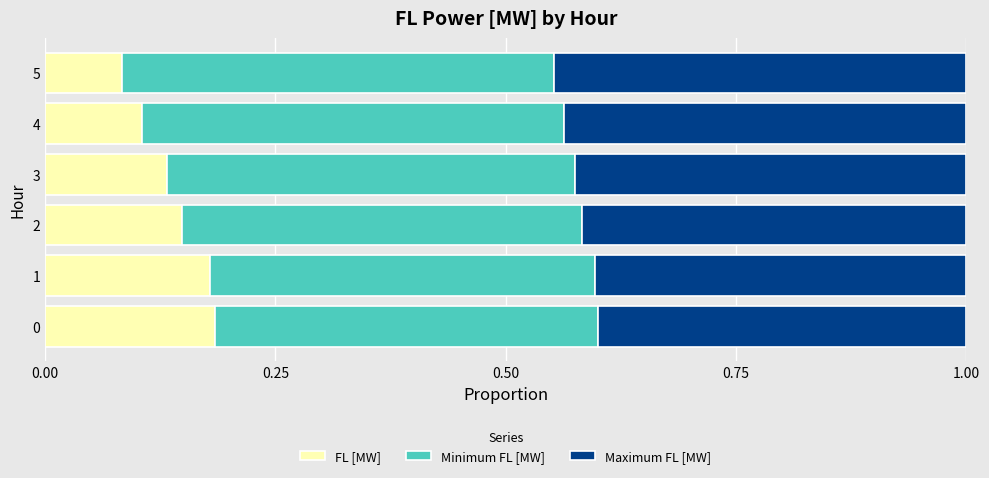

What is the total value across all series at 1?

1.0